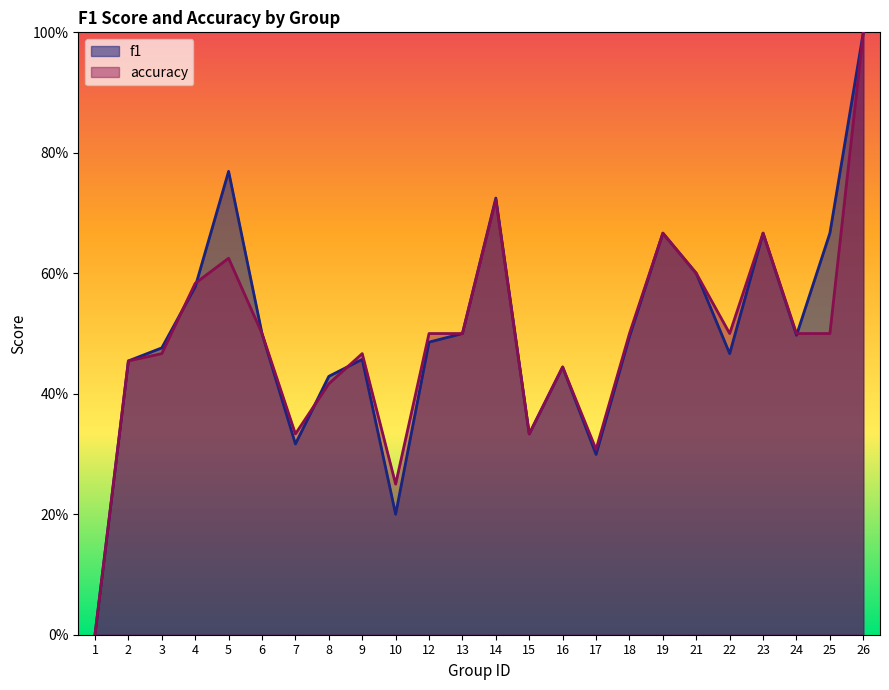

List the labels in order of f1 value, smallest first.

1, 10, 17, 7, 15, 8, 16, 2, 9, 22, 3, 12, 18, 24, 6, 13, 4, 21, 19, 23, 25, 14, 5, 26